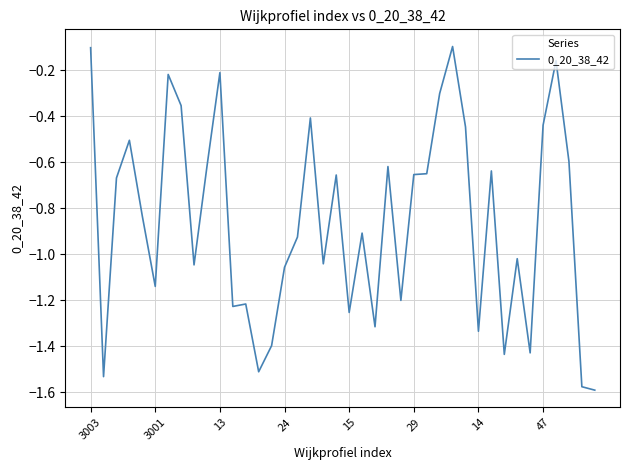

What is the difference between the maximum and minimum values?

1.5